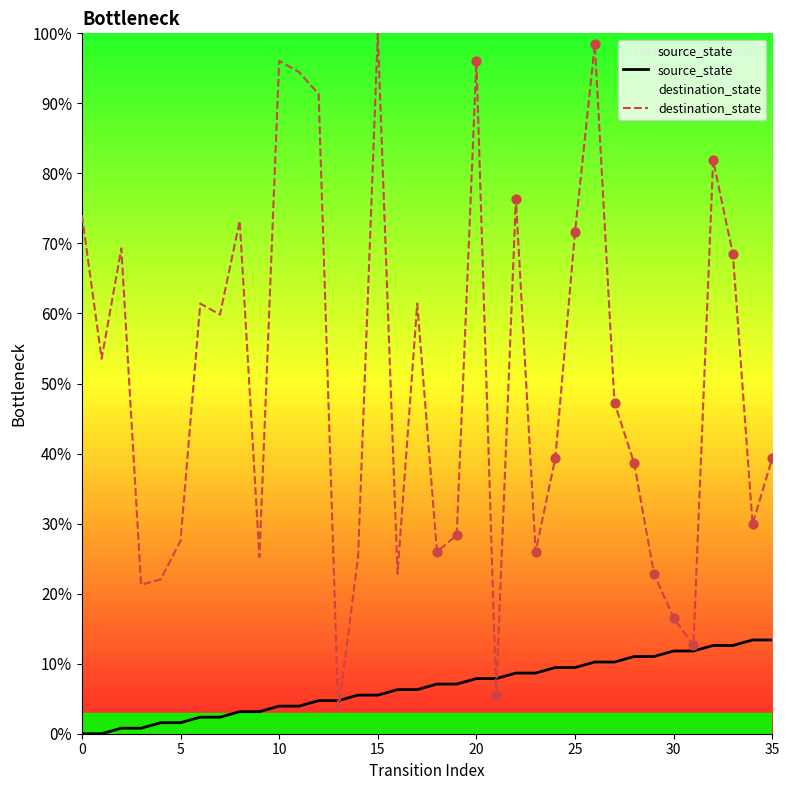

Which series has the largest total across all categories?

destination_state